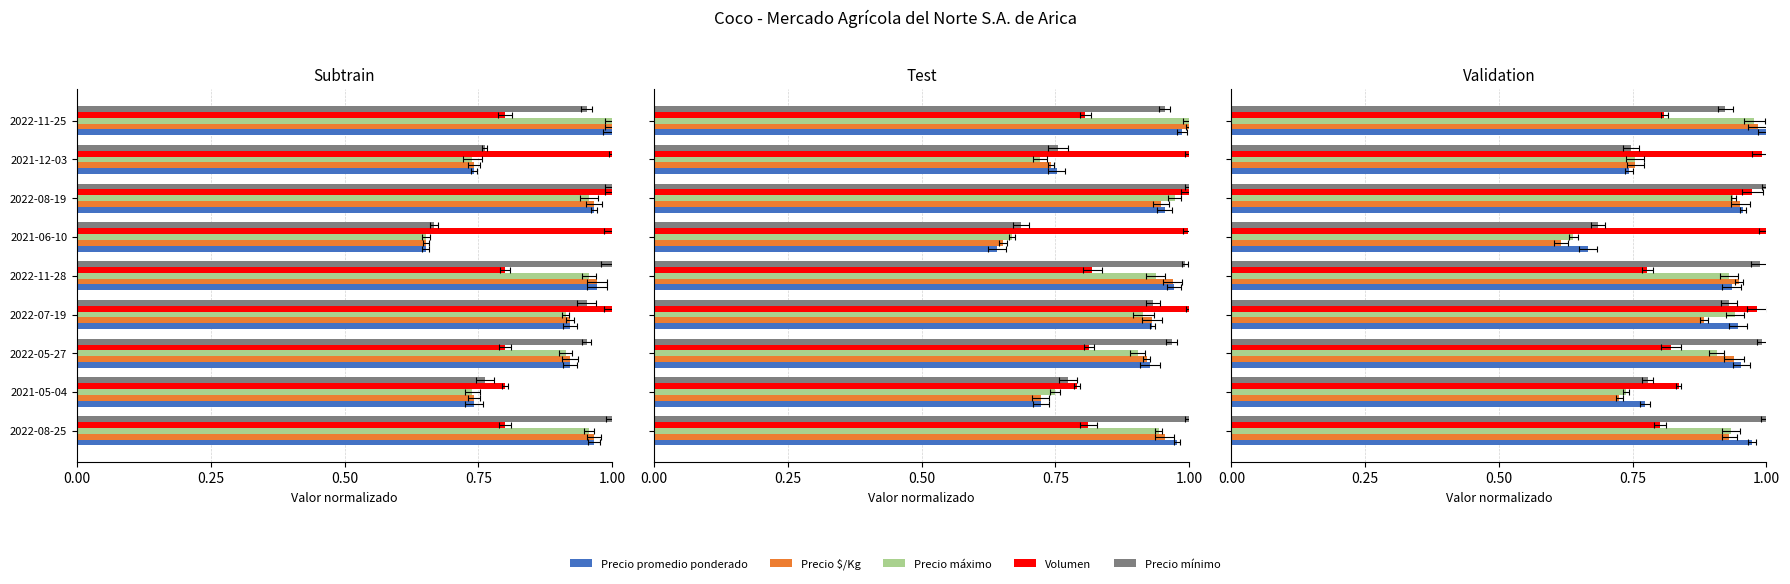

What is the spread (max minus min) of values at 7?

0.2